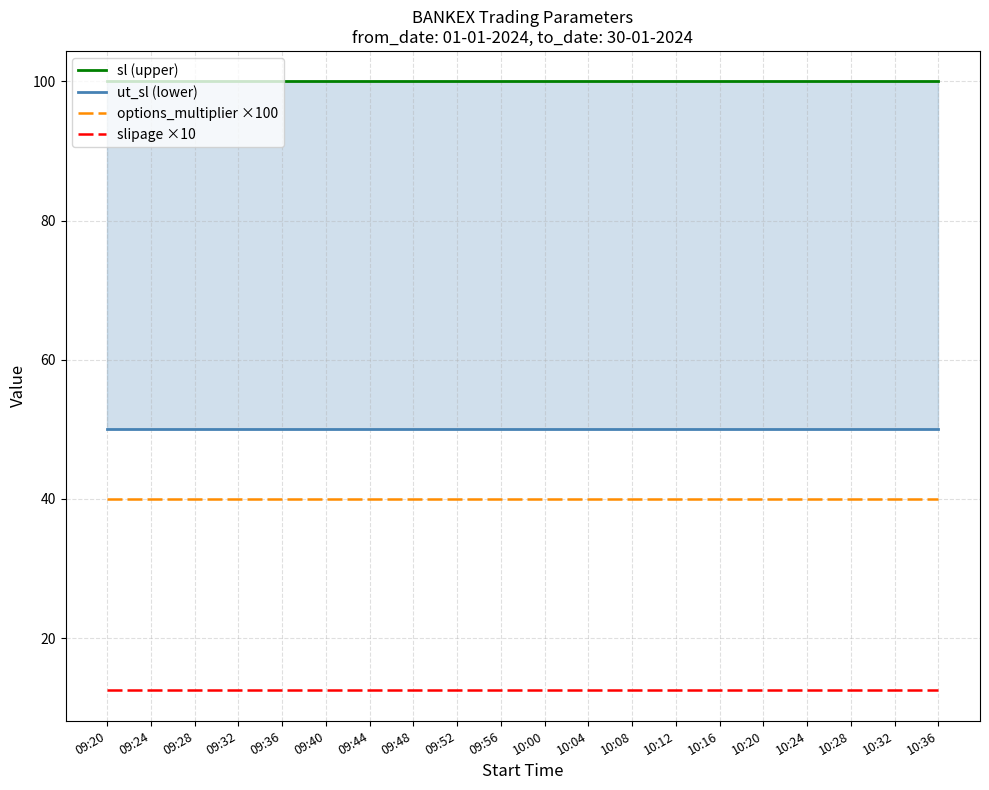

How many series are shown in this chart?

4